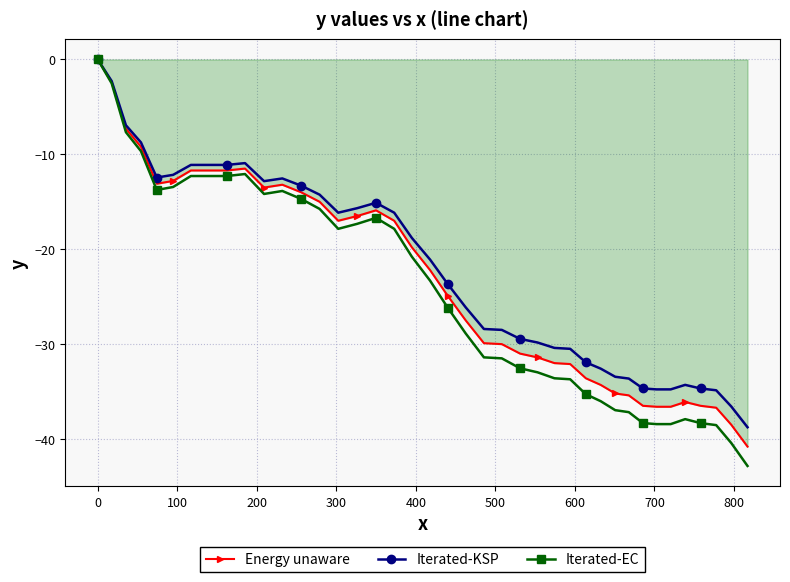

True or false: Iterated-EC has more than 0 points higher than both neighbors.

True